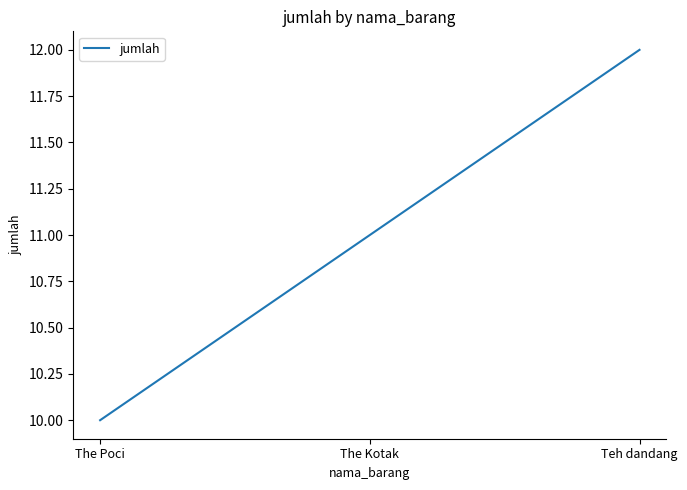

At which label is the value closest to 11?

The Kotak